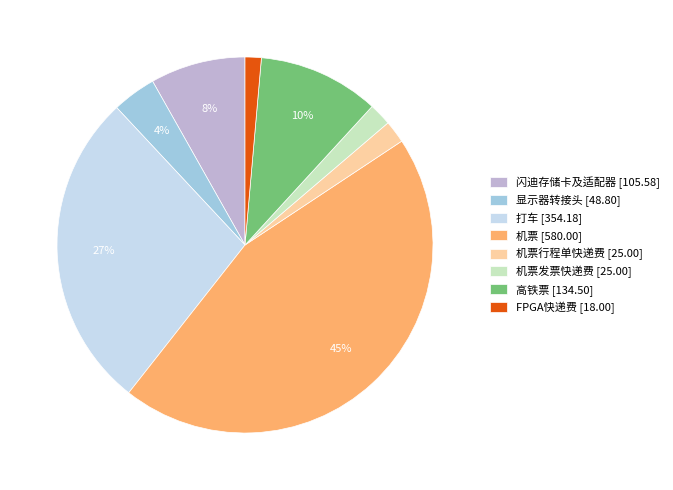

How many slices are in this pie chart?

8